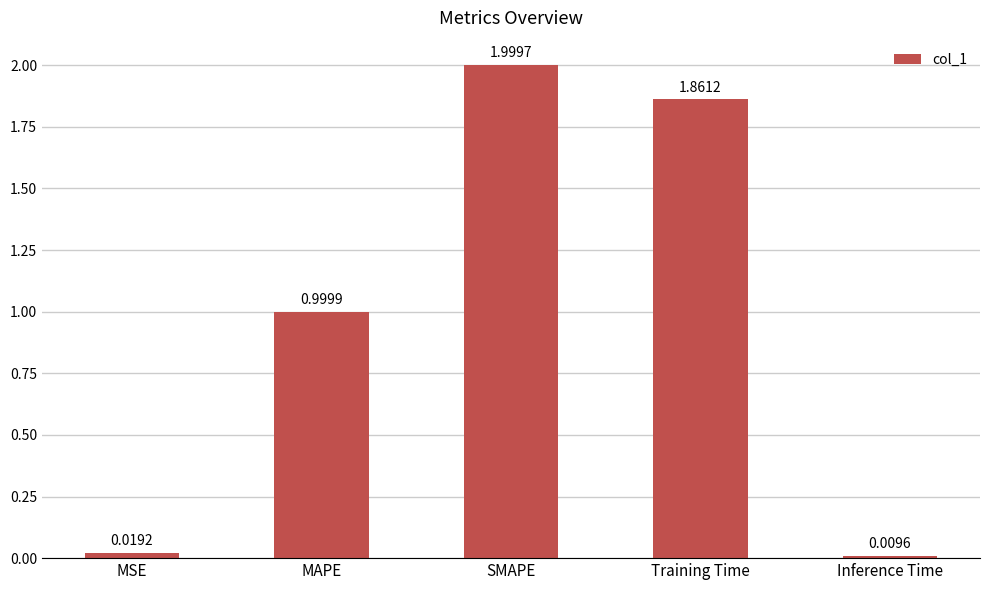

List the labels in order of value, smallest first.

Inference Time, MSE, MAPE, Training Time, SMAPE